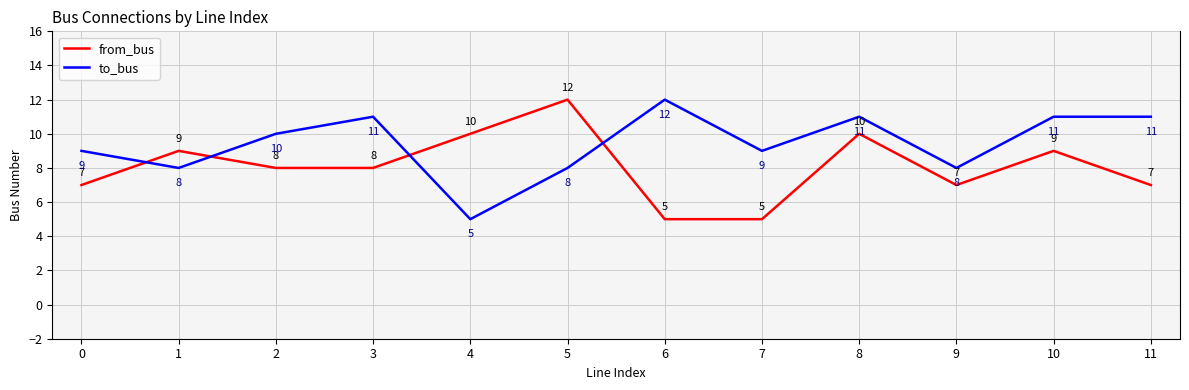

Which category has the highest value in the to_bus series?

6